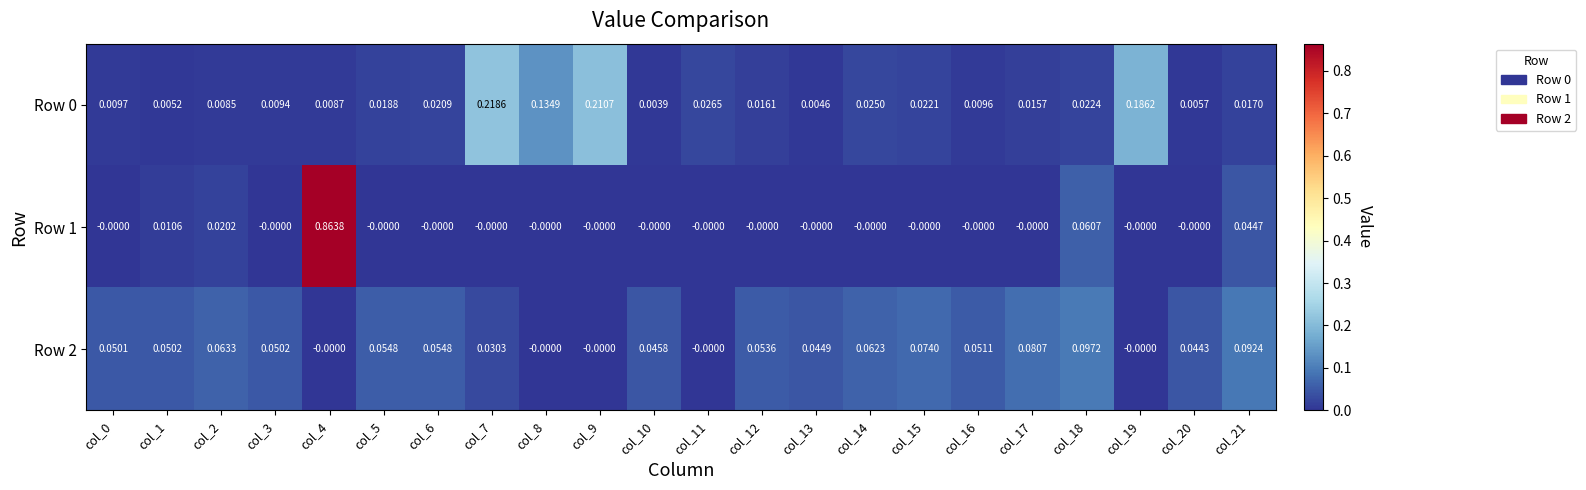

Is the value of Row 2 at col_21 greater than the value of Row 1 at col_12?

Yes